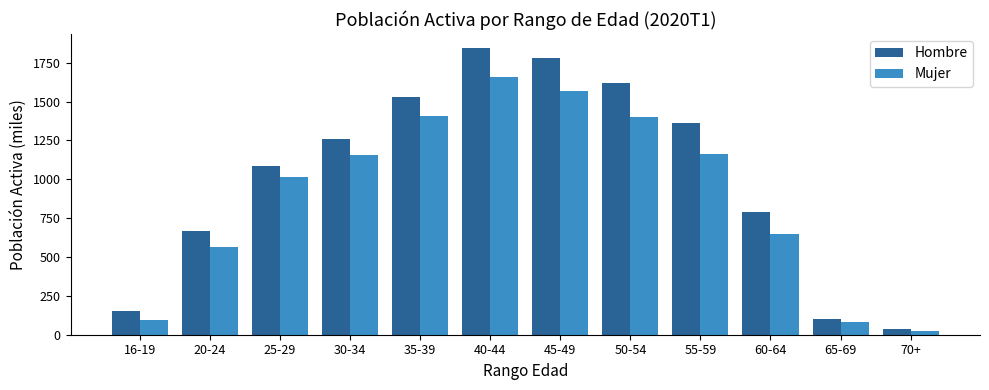

List the series in order of their overall mean, lowest first.

Mujer, Hombre